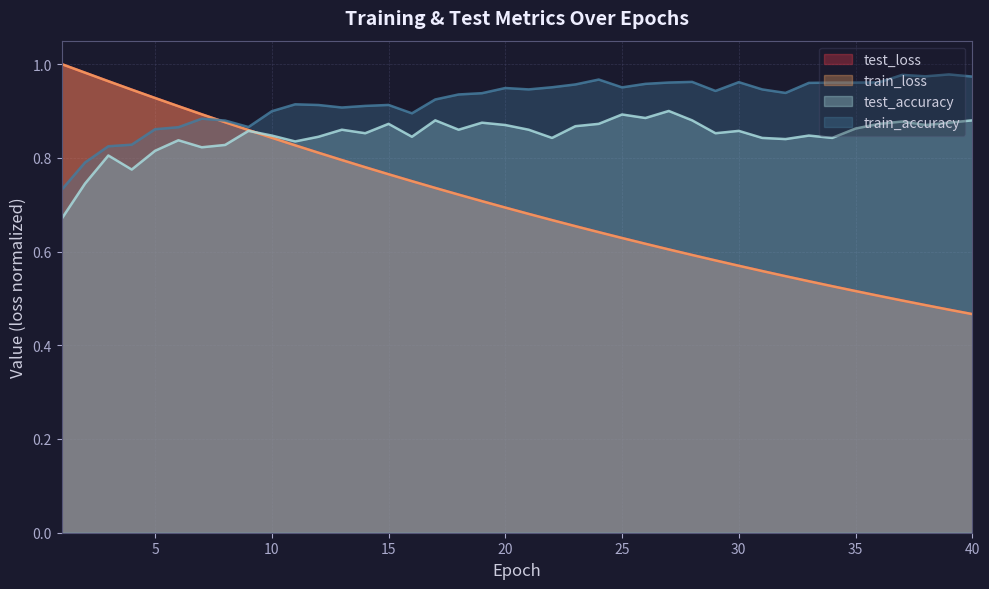

What is the spread (max minus min) of values at 24?

0.3